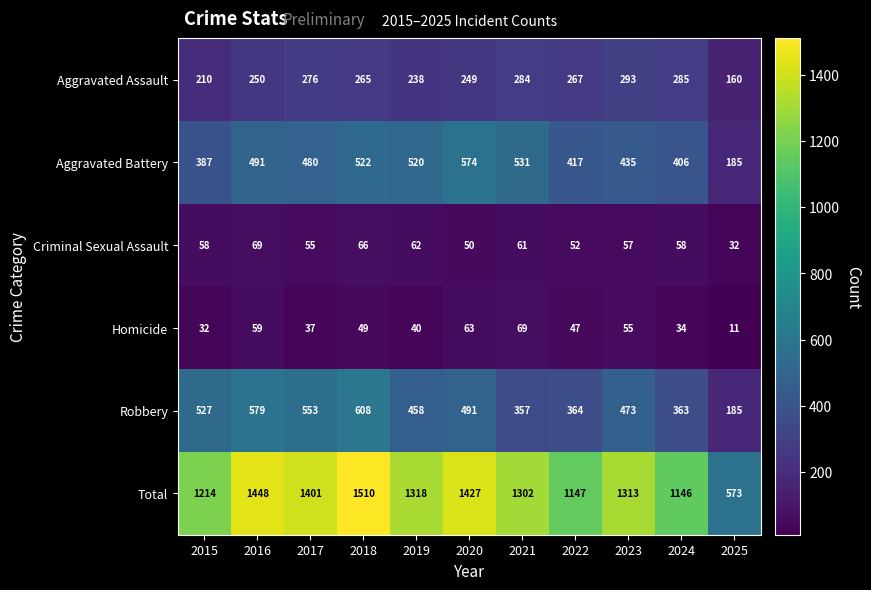

The Homicide series shows 69 at 2021. True or false?

True